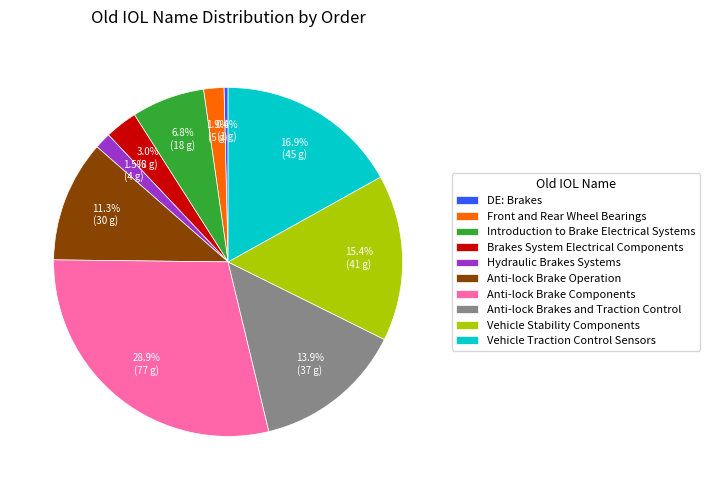

To the nearest percent, what is the combined percentage of Anti-lock Brakes and Traction Control and Front and Rear Wheel Bearings?

16%